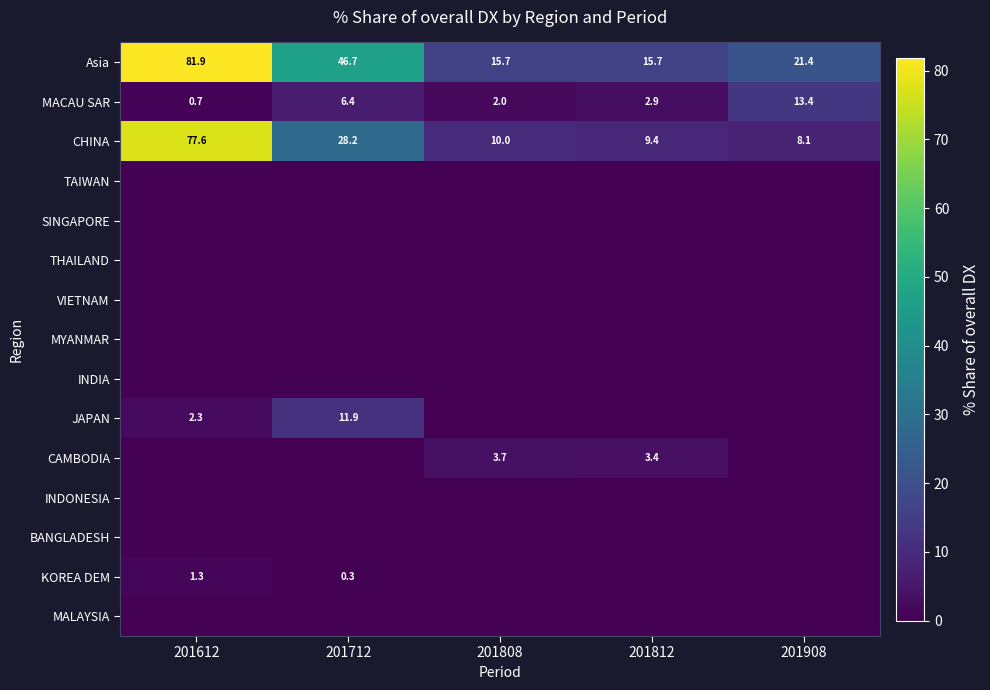

Which has a higher value, 201712 or 201612?

201612